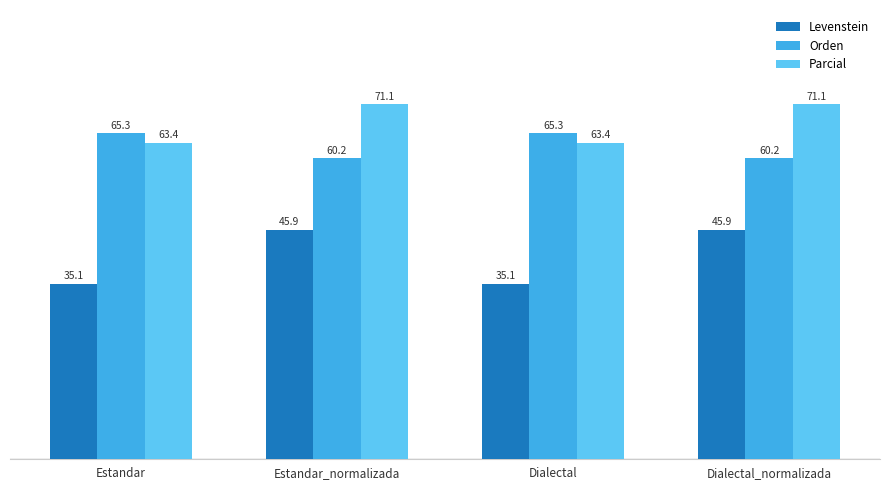

Between Estandar_normalizada and Dialectal, which series saw the biggest shift?

Levenstein